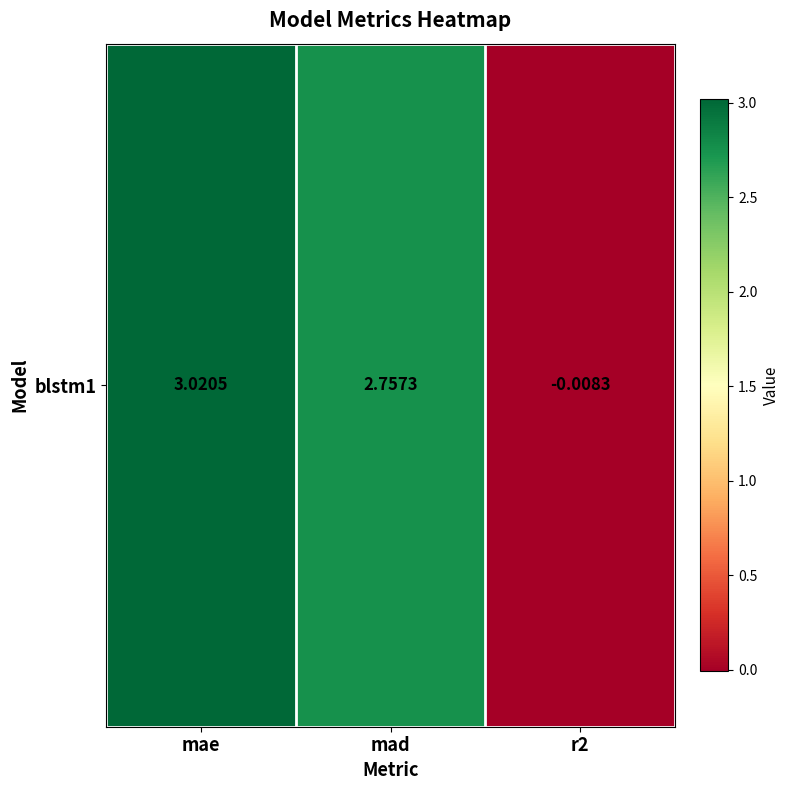

List the labels in order of value, smallest first.

r2, mad, mae